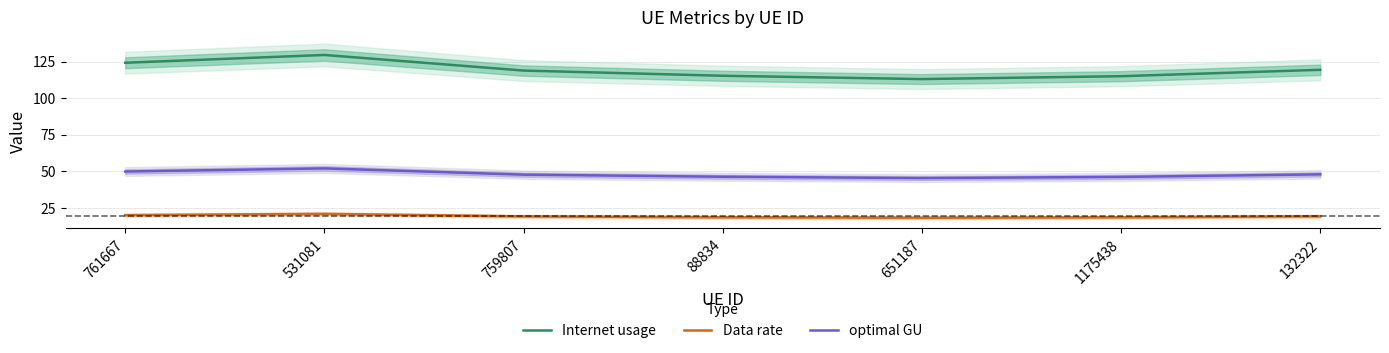

Reading right to left, extract all data points from this chart.

Internet usage: 119.4	115.0	113.0	115.3	118.8	129.5	124.2
Data rate: 19.2	18.5	18.2	18.5	19.1	20.8	20.0
optimal GU: 47.8	46.1	45.3	46.2	47.6	51.9	49.8